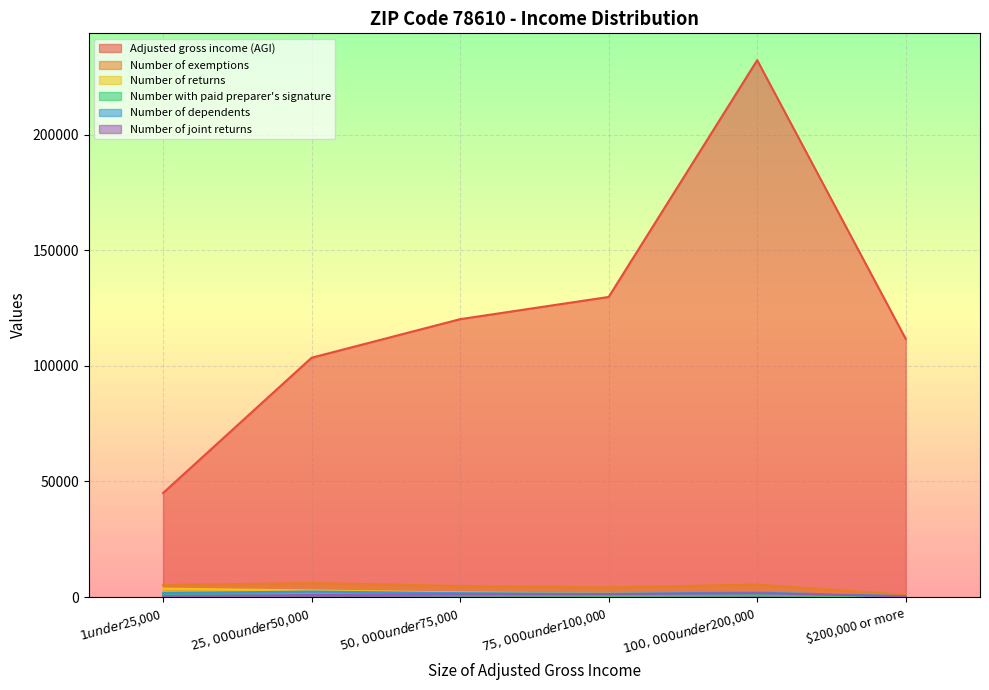

At which category is the sum across all series the highest?

$100,000 under $200,000